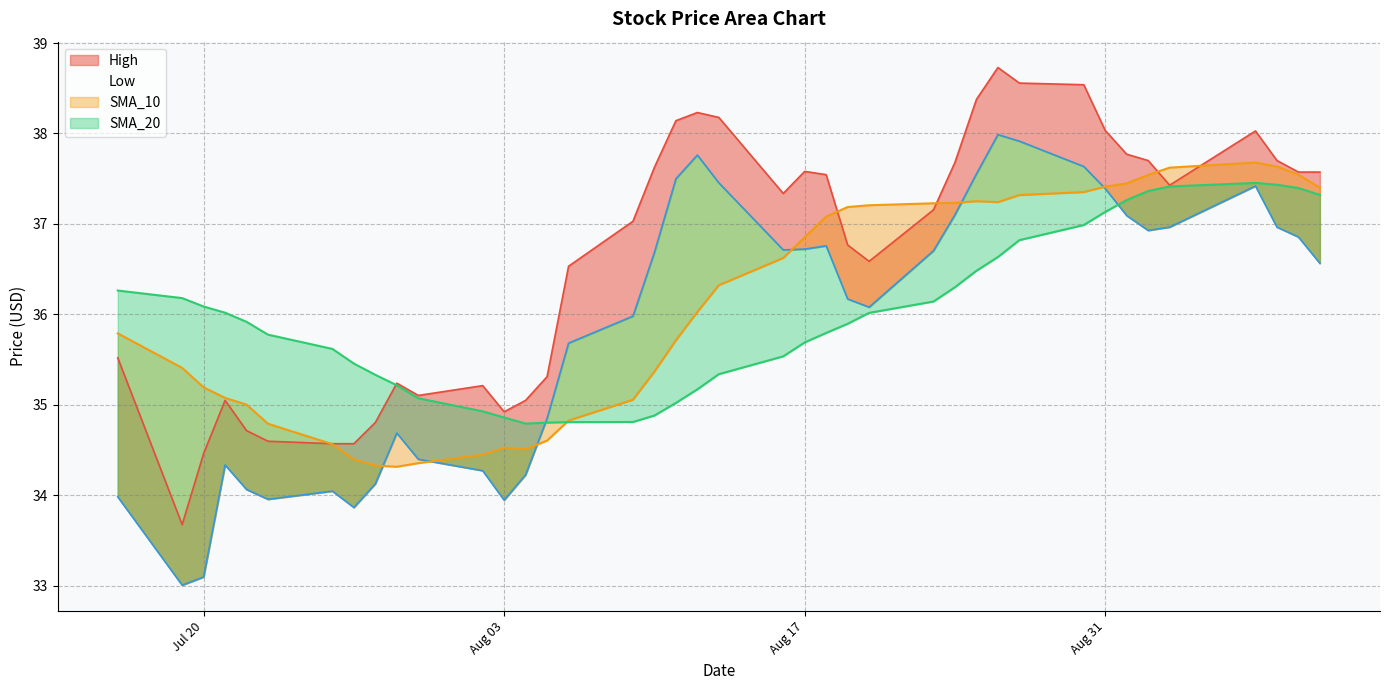

Reading left to right, list all the values displayed in this chart.

High: 35.5	33.7	34.5	35.0	34.7	34.6	34.6	34.6	34.8	35.2	35.1	35.2	34.9	35.0	35.3	36.5	37.0	37.6	38.1	38.2	38.2	37.3	37.6	37.5	36.8	36.6	37.2	37.7	38.4	38.7	38.6	38.5	38.0	37.8	37.7	37.4	38.0	37.7	37.6	37.6
Low: 34.0	33.0	33.1	34.3	34.1	34.0	34.0	33.9	34.1	34.7	34.4	34.3	33.9	34.2	34.9	35.7	36.0	36.7	37.5	37.8	37.5	36.7	36.7	36.8	36.2	36.1	36.7	37.1	37.6	38.0	37.9	37.6	37.4	37.1	36.9	37.0	37.4	37.0	36.9	36.6
SMA_10: 35.8	35.4	35.2	35.1	35.0	34.8	34.6	34.4	34.3	34.3	34.4	34.4	34.5	34.5	34.6	34.8	35.1	35.4	35.7	36.0	36.3	36.6	36.9	37.1	37.2	37.2	37.2	37.2	37.3	37.2	37.3	37.4	37.4	37.4	37.5	37.6	37.7	37.6	37.5	37.4
SMA_20: 36.3	36.2	36.1	36.0	35.9	35.8	35.6	35.5	35.3	35.2	35.1	34.9	34.9	34.8	34.8	34.8	34.8	34.9	35.0	35.2	35.3	35.5	35.7	35.8	35.9	36.0	36.1	36.3	36.5	36.6	36.8	37.0	37.1	37.3	37.4	37.4	37.5	37.4	37.4	37.3